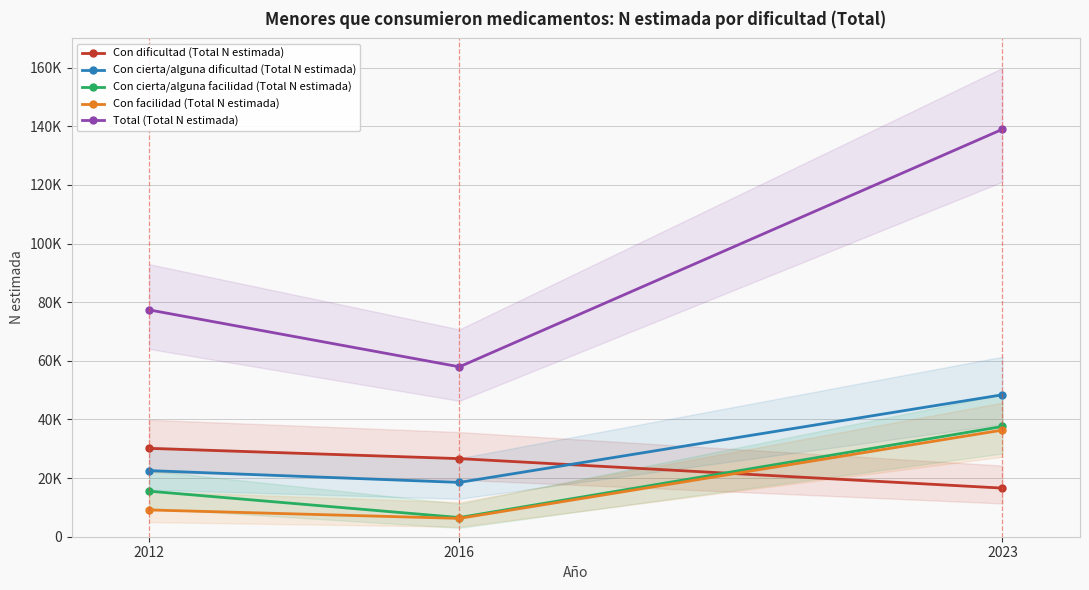

What is the difference between the maximum and minimum values in the Con cierta/alguna dificultad (Total N estimada) series?

29895